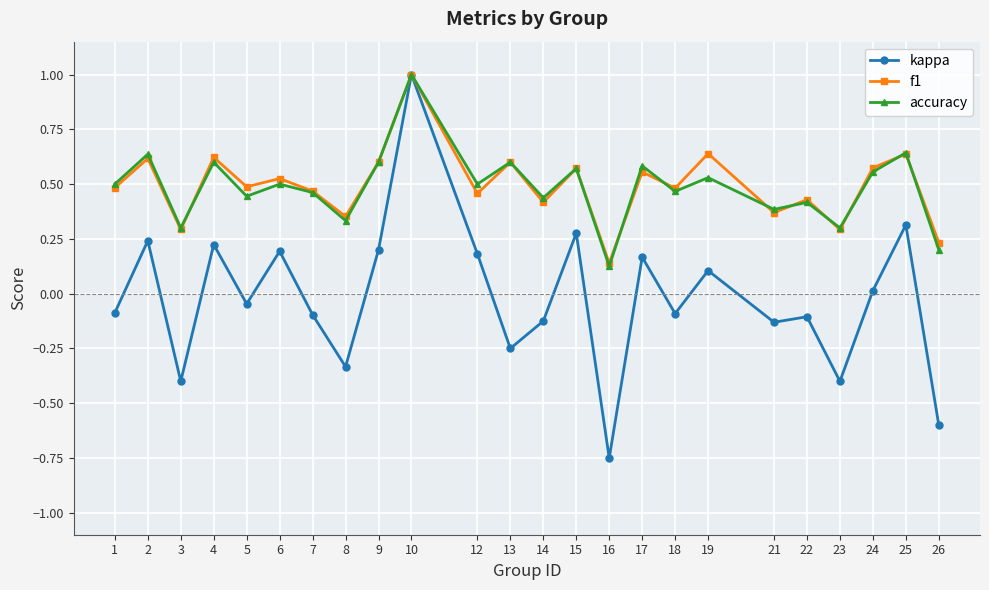

What is the maximum value for accuracy?

1.0